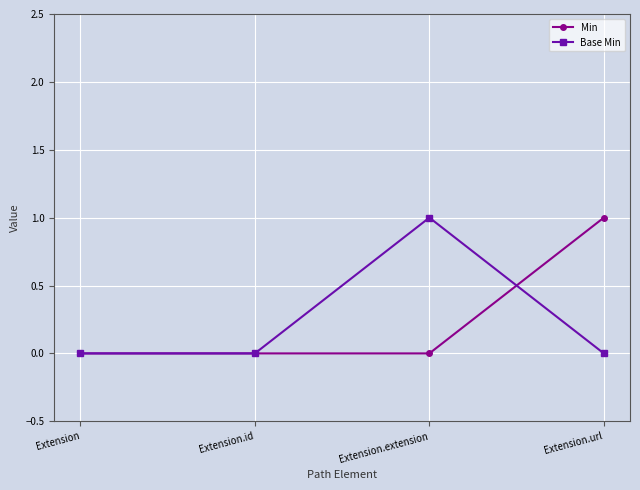

Reading left to right, transcribe all the data shown in this chart.

Min: Extension=0	Extension.id=0	Extension.extension=0	Extension.url=1
Base Min: Extension=0	Extension.id=0	Extension.extension=1	Extension.url=0